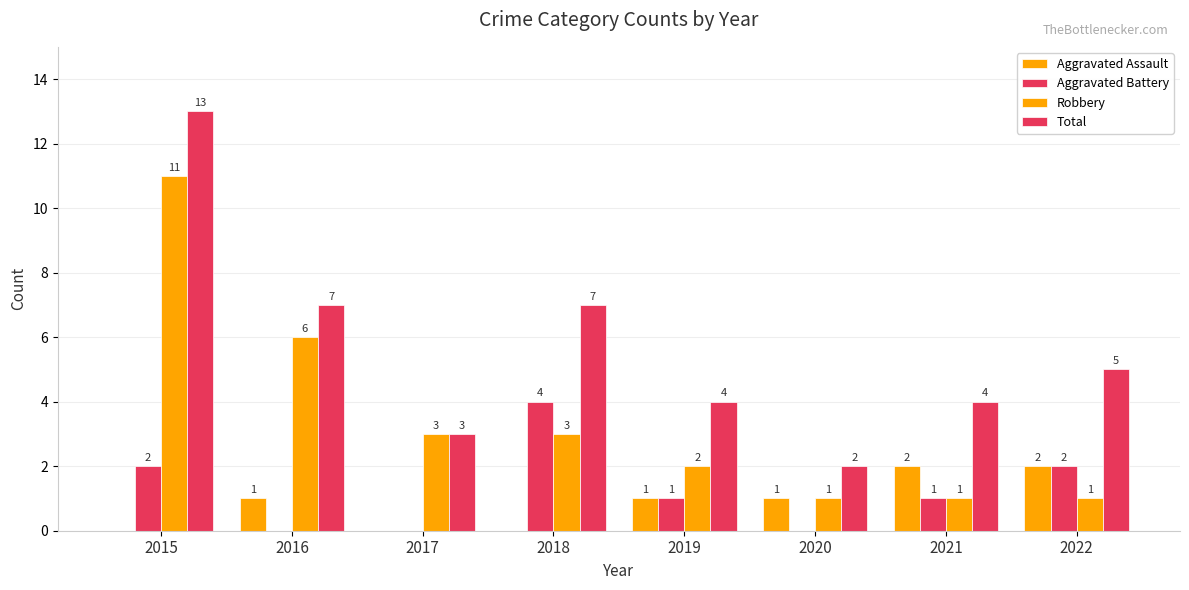

Which series changed the most between 2017 and 2020?

Robbery